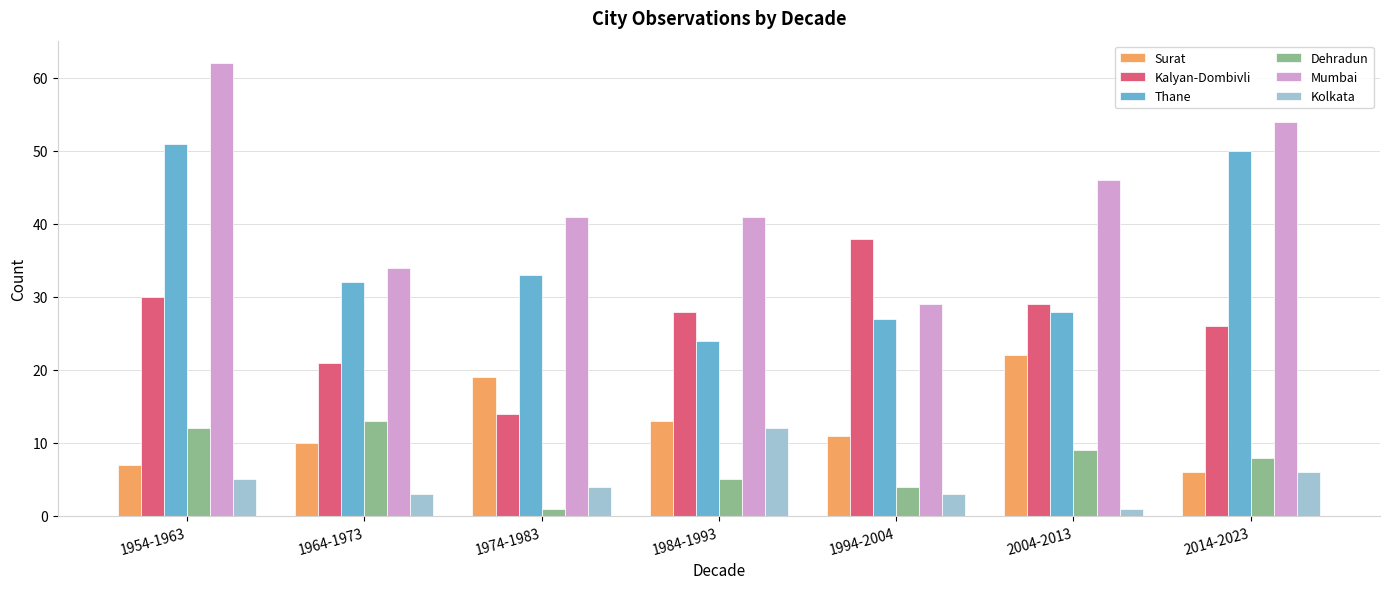

Is the value of Kalyan-Dombivli at 1974-1983 greater than the value of Surat at 2014-2023?

Yes